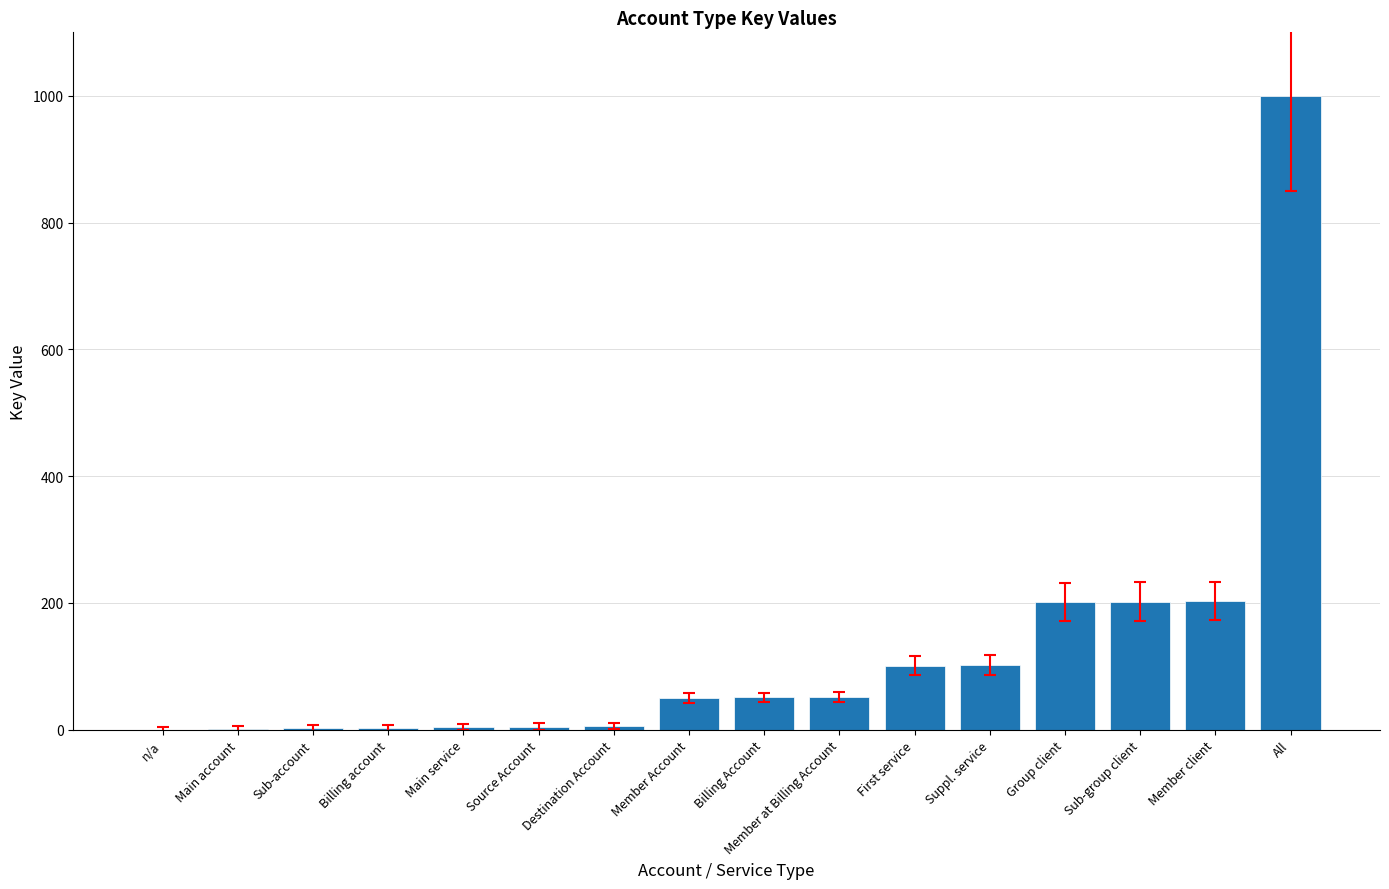

True or false: the data shows 45 at Sub-group client.

False